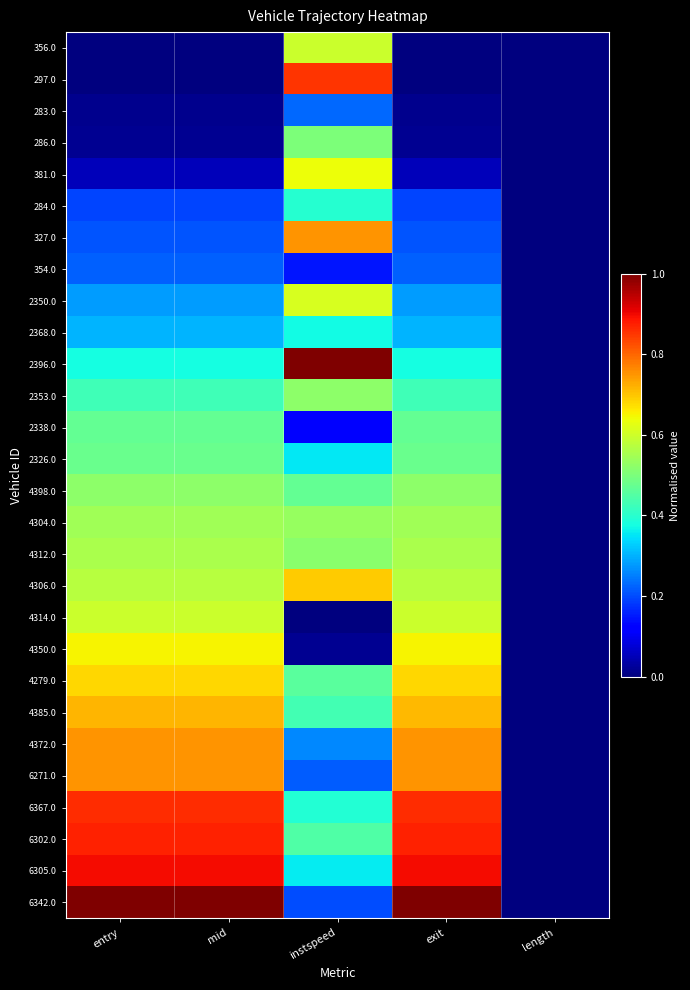

Rank the series by their maximum value, from highest to lowest.

2396.0, 6342.0, 6305.0, 6302.0, 6367.0, 297.0, 6271.0, 327.0, 4372.0, 4385.0, 4306.0, 4279.0, 4350.0, 381.0, 2350.0, 4314.0, 356.0, 4312.0, 4304.0, 2353.0, 4398.0, 286.0, 2326.0, 2338.0, 284.0, 2368.0, 283.0, 354.0